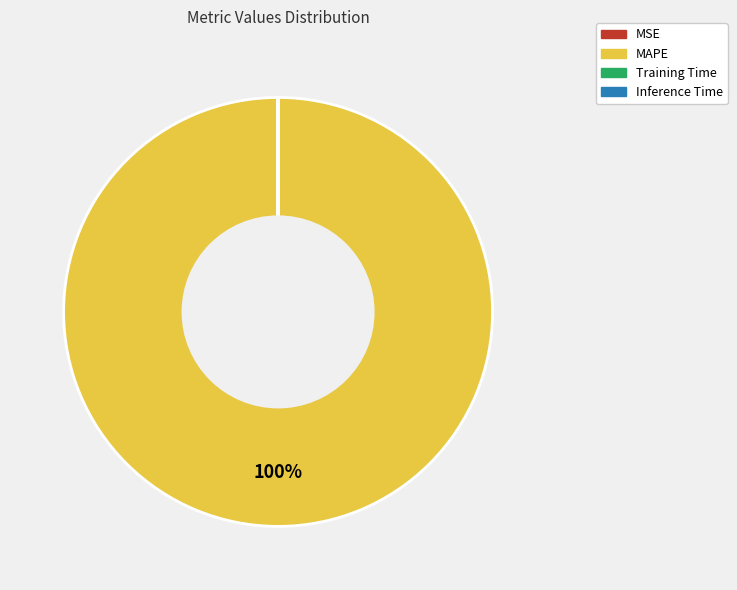

Is it true that MAPE is 94% of the pie?

False